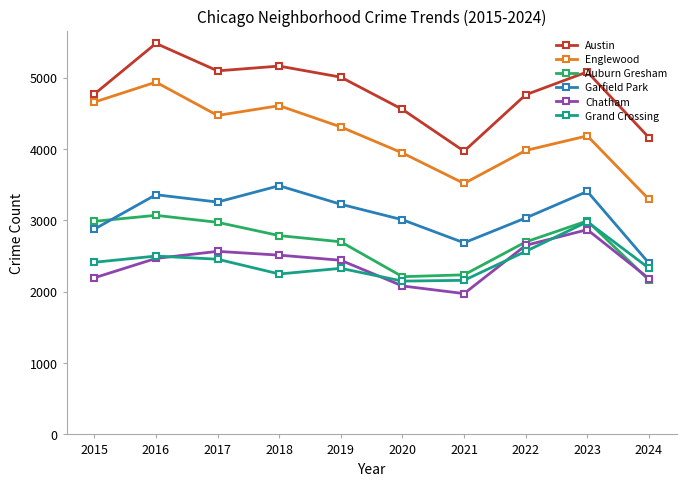

True or false: Austin and Garfield Park intersect in this chart.

False